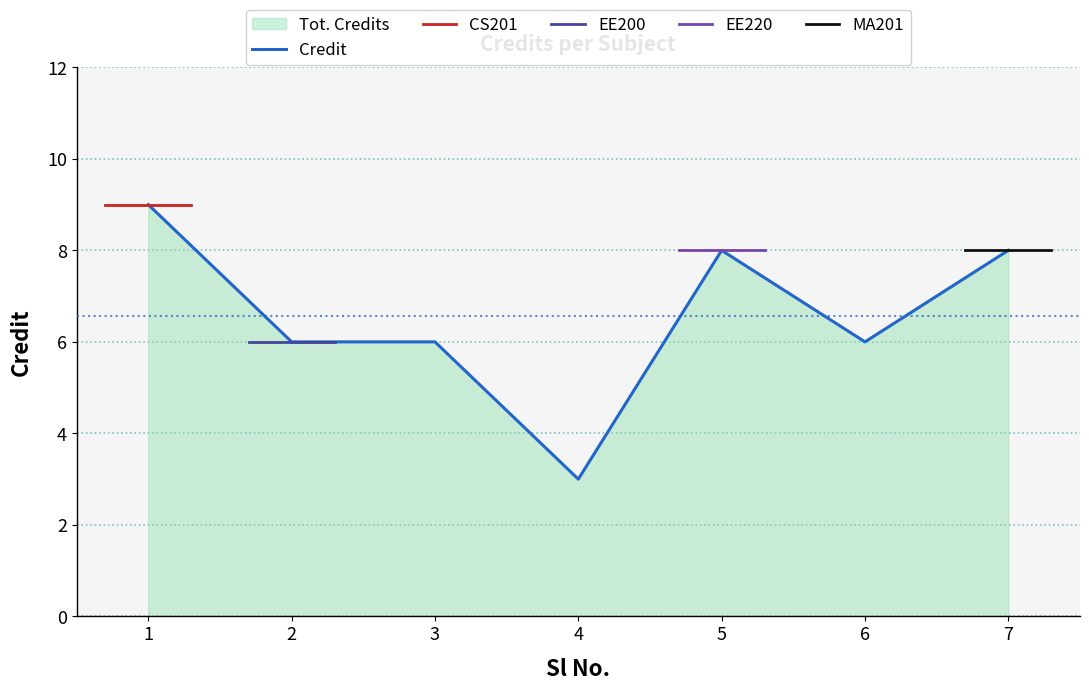

Reading right to left, extract all data points from this chart.

8	6	8	3	6	6	9